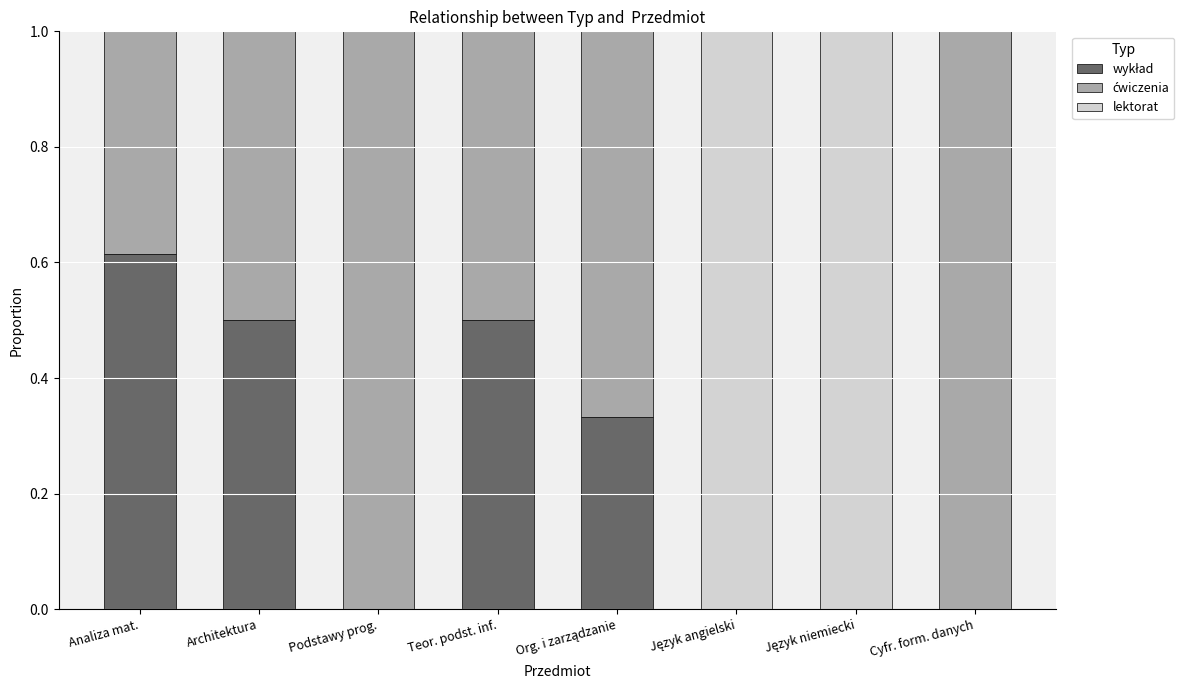

What is the total value across all series at Analiza mat.?

1.0